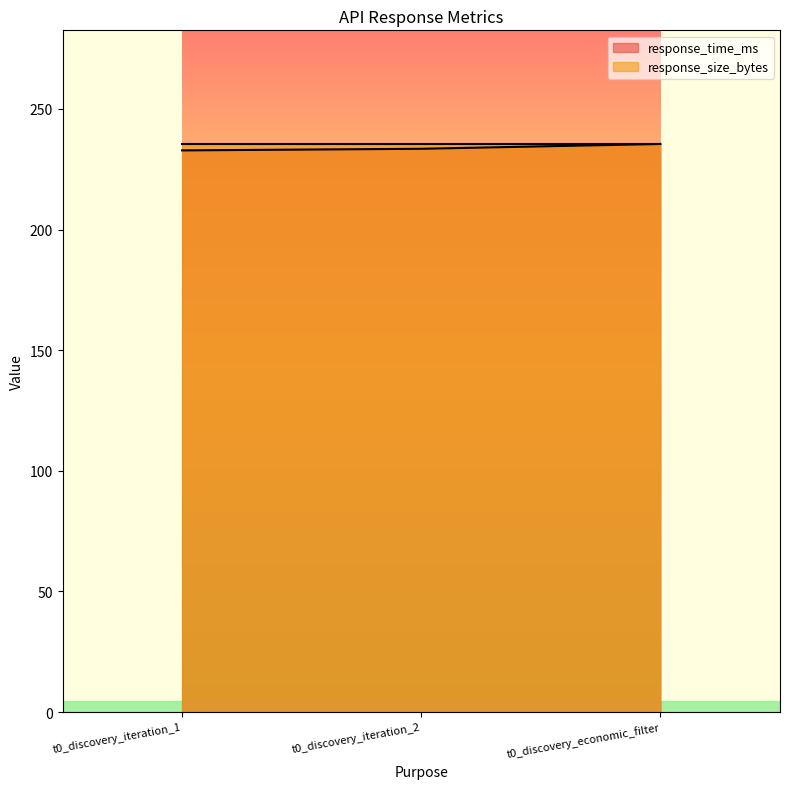

What is the minimum value shown in the chart?

232.8